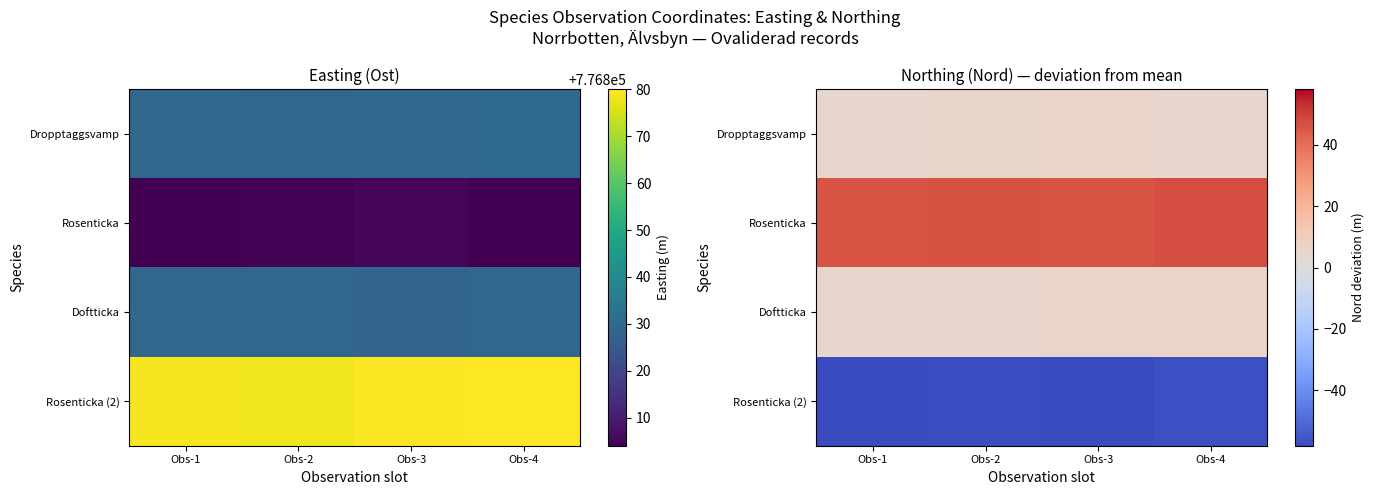

Is it true that Rosenticka (2) equals -29.6 at Obs-1?

False